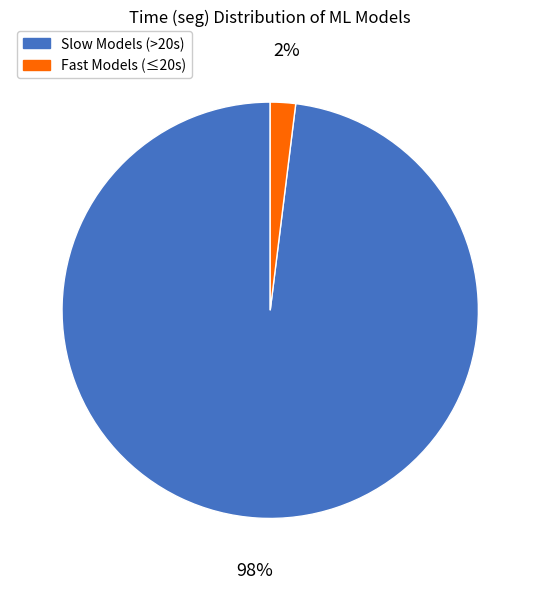

Which category has the biggest portion of the pie?

Slow Models (>20s)